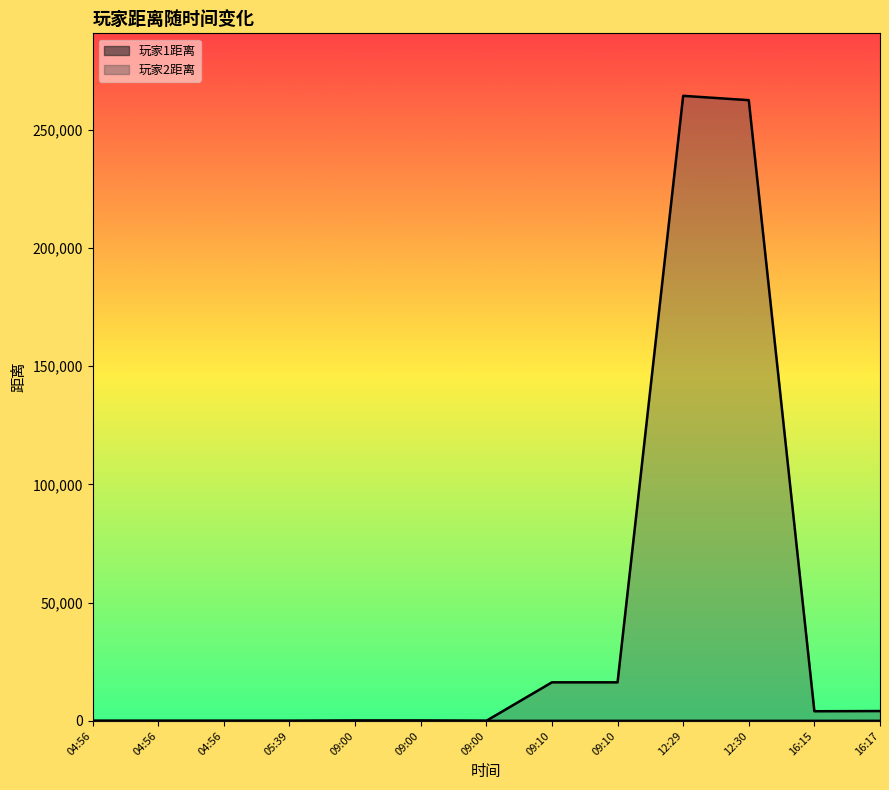

True or false: 玩家1距离 has more than 2 points higher than both neighbors.

False